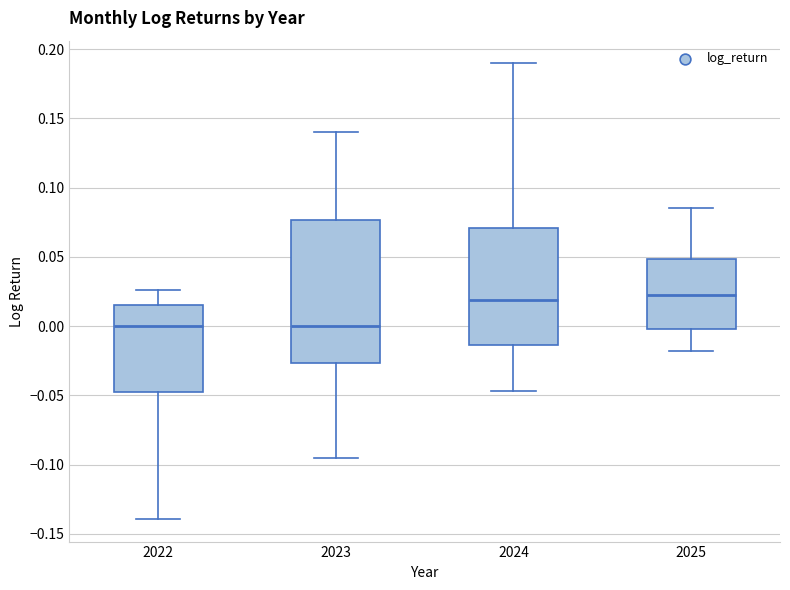

Reading left to right, transcribe this box plot: for each box, give where its median line is, the range the box spans, and where its two whiskers end, as read against the y-axis. The values are not printed on the chart, so give them approximately, as read against the axis.

2022: median 0.000, box -0.050 to 0.015, whiskers -0.140 to 0.025
2023: median 0.000, box -0.025 to 0.075, whiskers -0.095 to 0.140
2024: median 0.020, box -0.015 to 0.070, whiskers -0.045 to 0.190
2025: median 0.020, box 0.000 to 0.050, whiskers -0.020 to 0.085